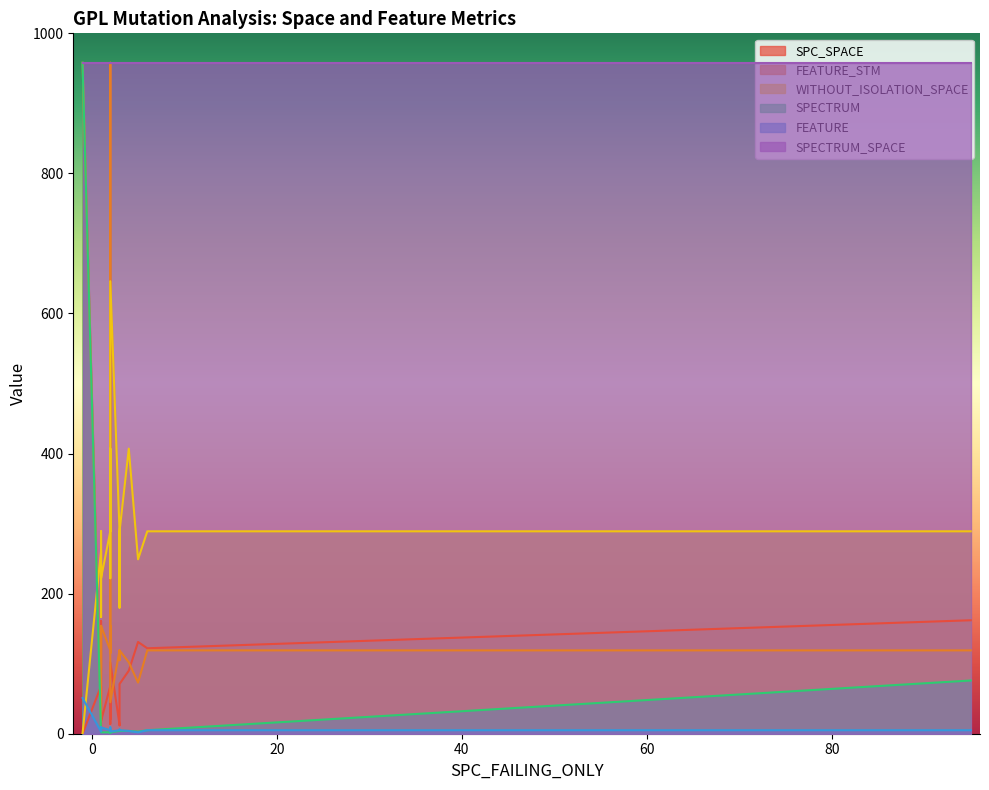

Is the value of FEATURE_STM at 3 greater than the value of FEATURE at 3?

Yes